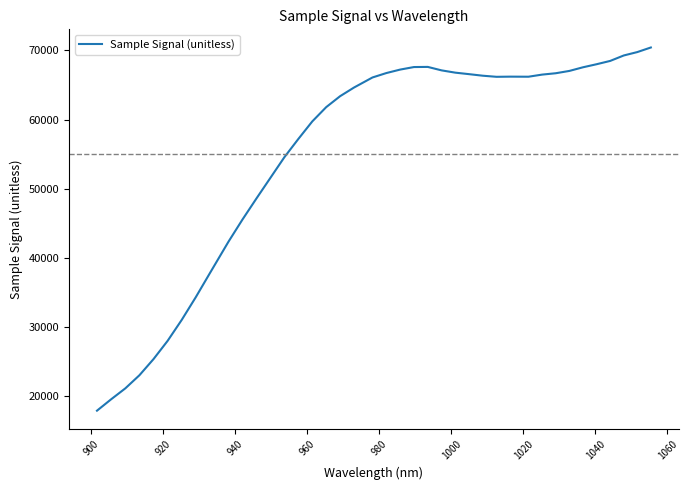

What is the minimum value shown in the chart?

17897